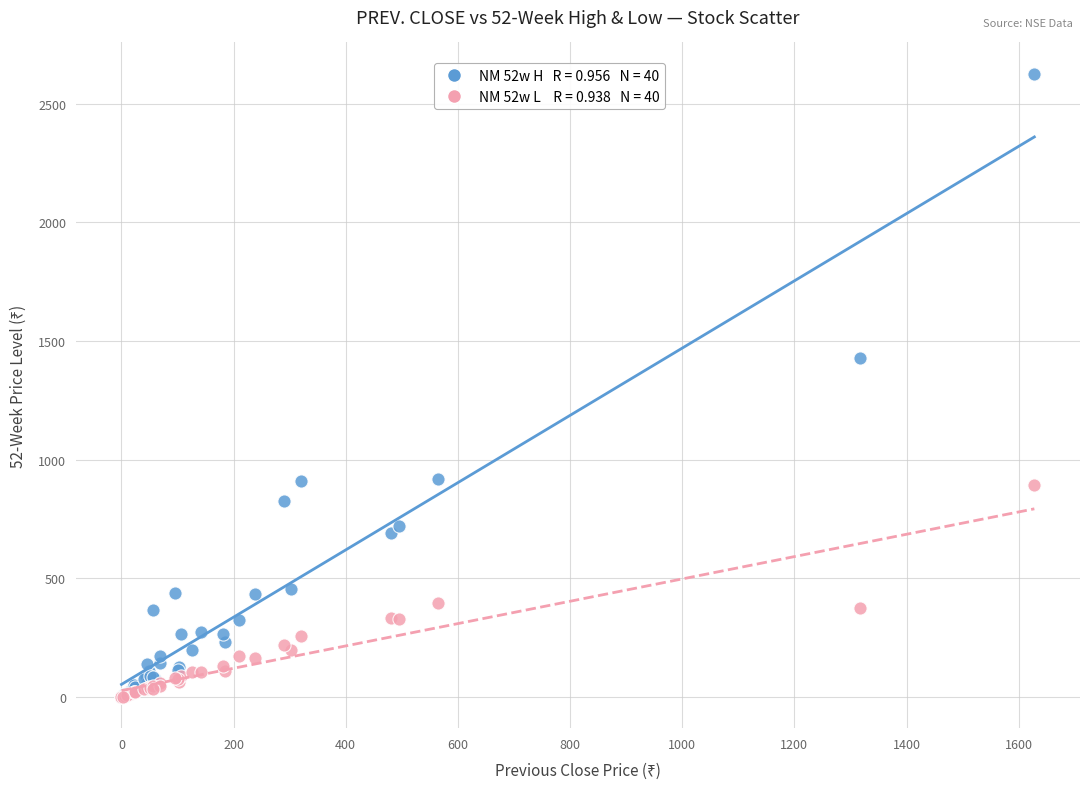

Across all series, what Y value is closest to 1313?

1427.9